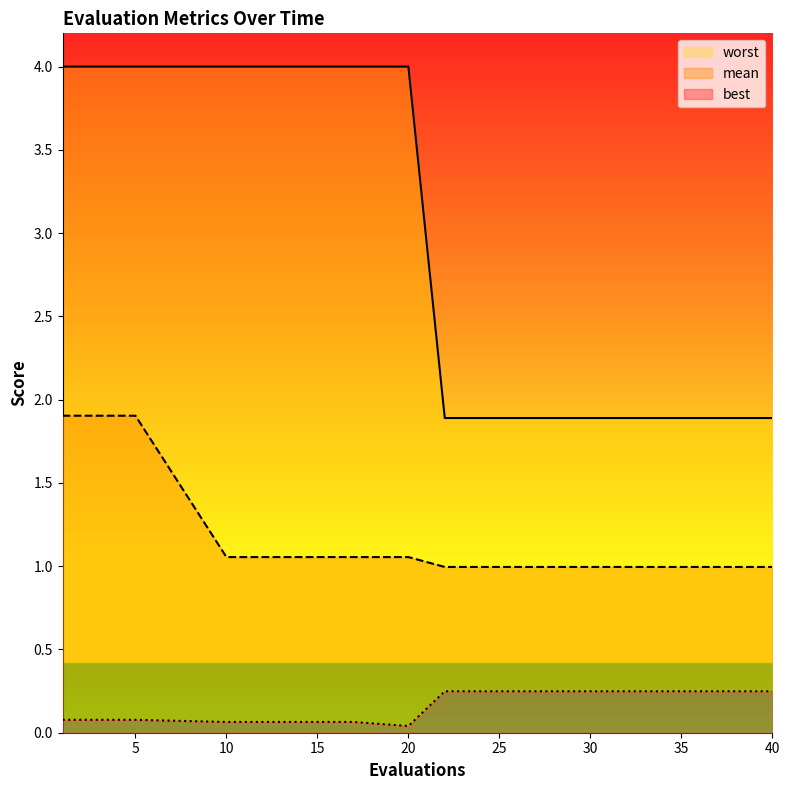

True or false: best has a value of 0.0 at 2.

False